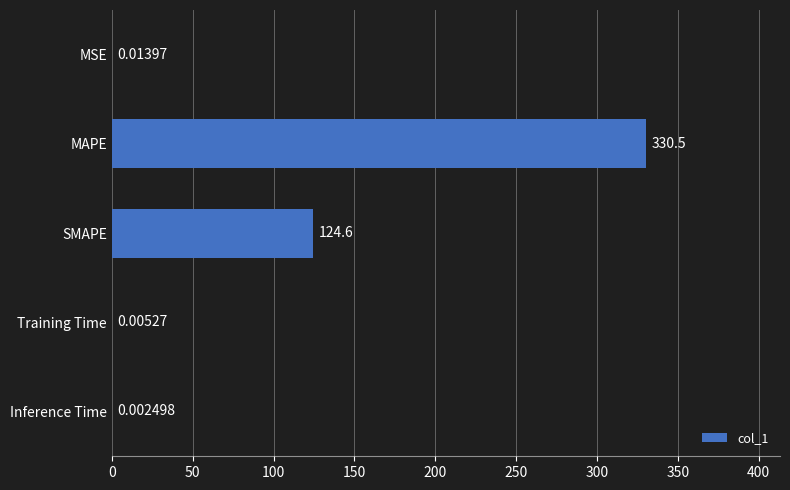

What is the sum of all values?

455.1